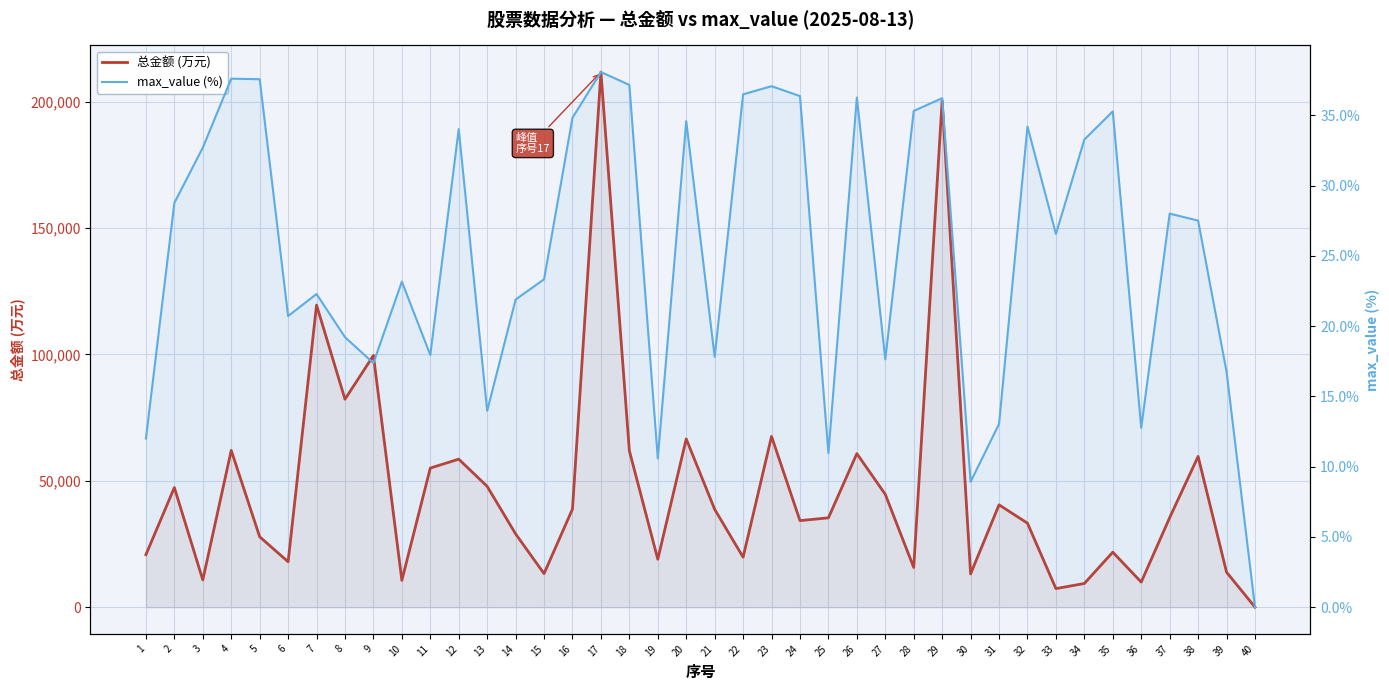

What is the value of the 总金额 (万元) point at the 28th from the left?

15681.9